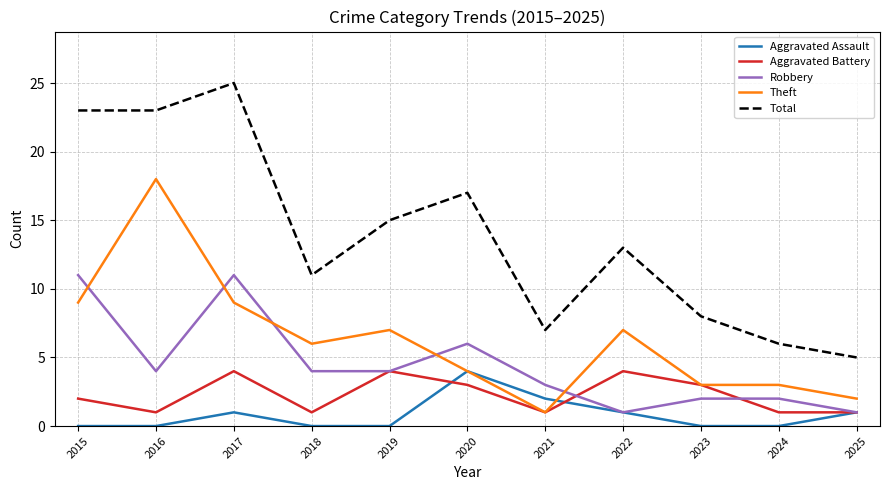

At which label does Total reach its minimum?

2025